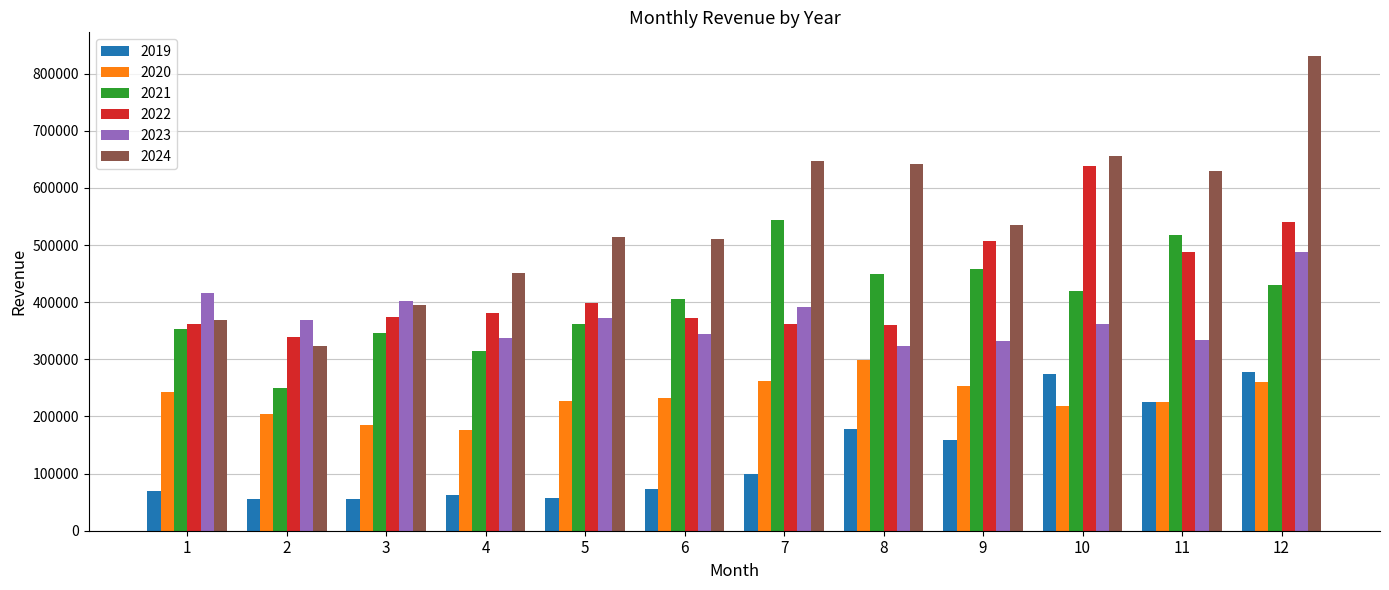

What is the value of the 2021 bar at the 5th from the left?

361191.0